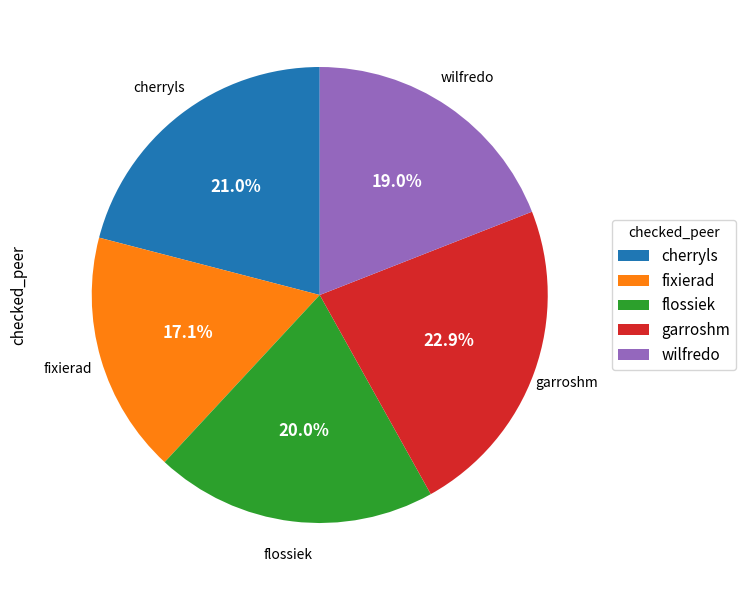

Is there any slice that represents more than half of the pie?

No